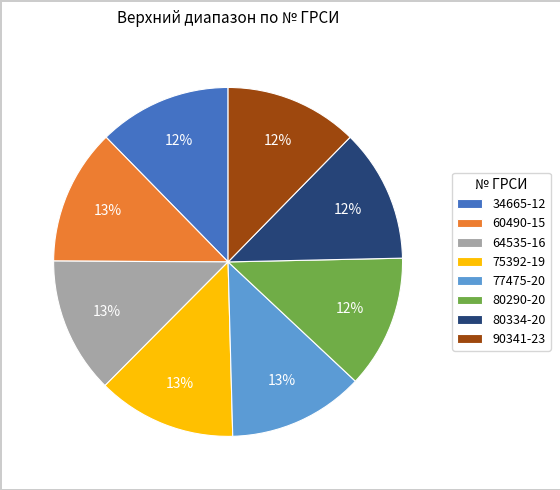

Do 34665-12 and 64535-16 together represent more than half of the pie?

No